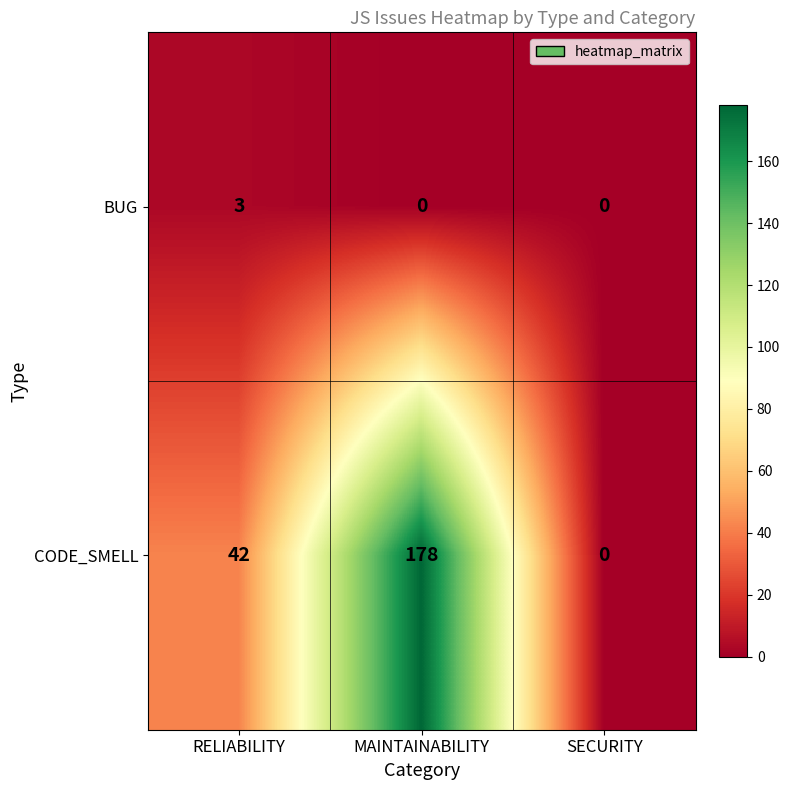

Which series has the largest total across all categories?

CODE_SMELL